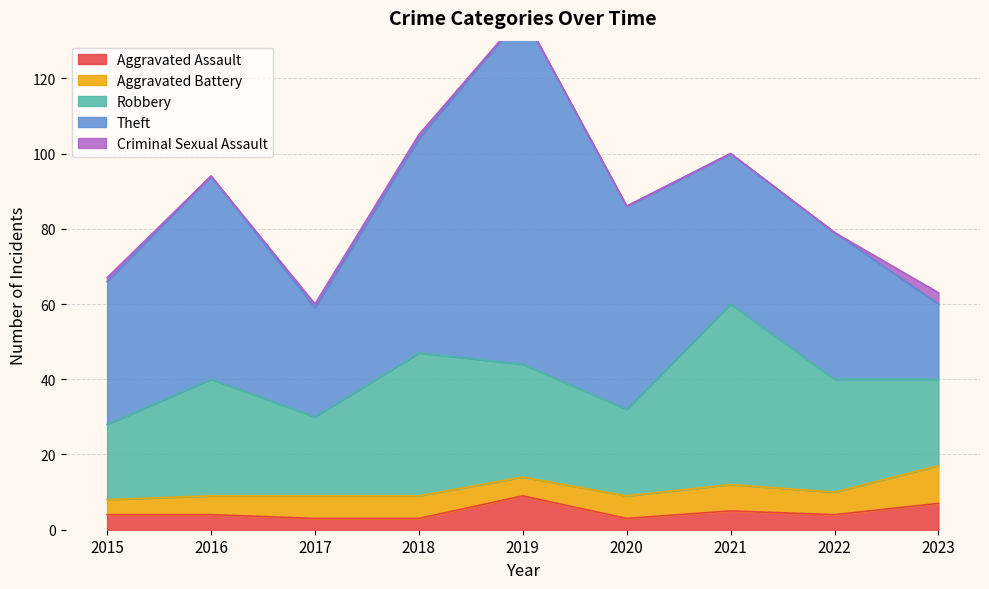

What is the total value across all series at 2021?

100